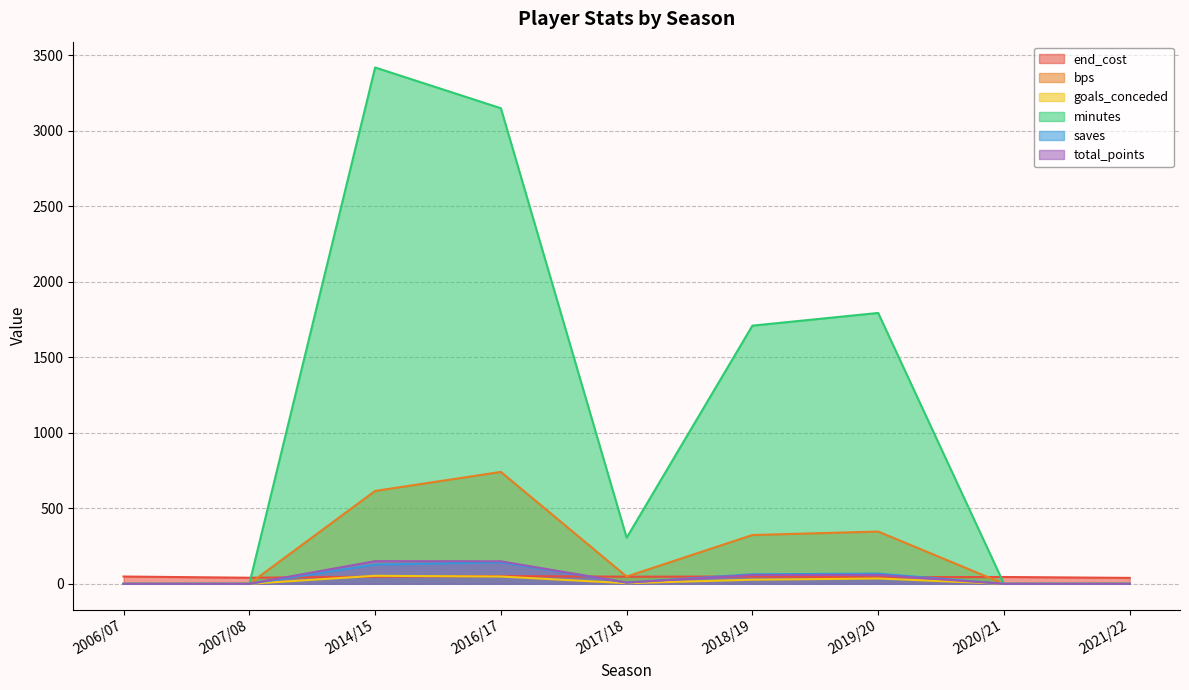

At which category does the chart reach its minimum across all series?

2006/07